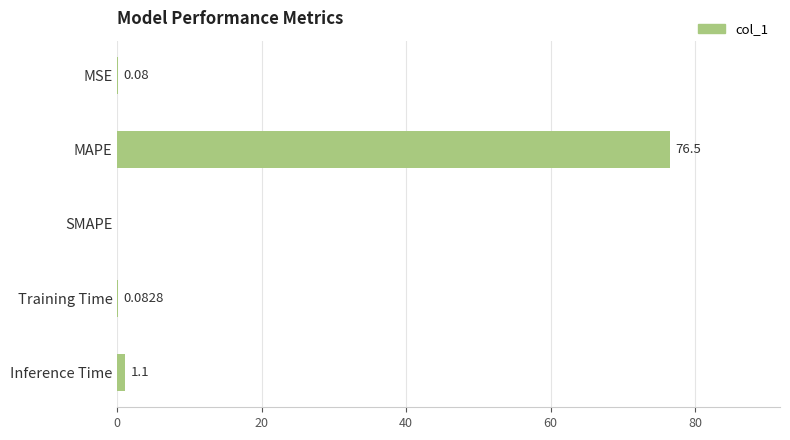

Which category has the highest value across all series?

MAPE